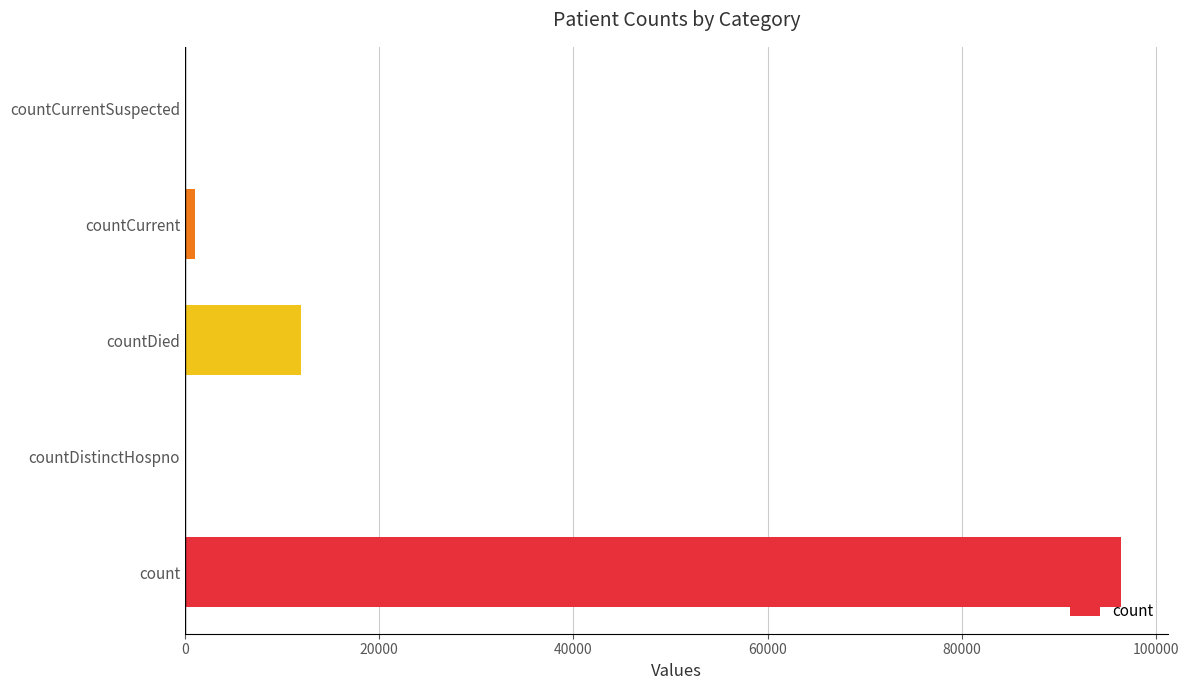

The chart shows a value of 0 at countDistinctHospno. True or false?

True